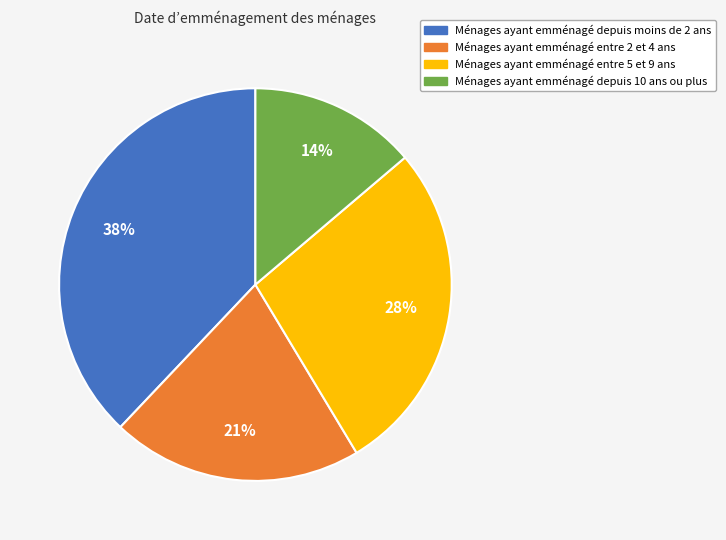

Combined, do Ménages ayant emménagé entre 2 et 4 ans and Ménages ayant emménagé entre 5 et 9 ans account for over 50%?

No